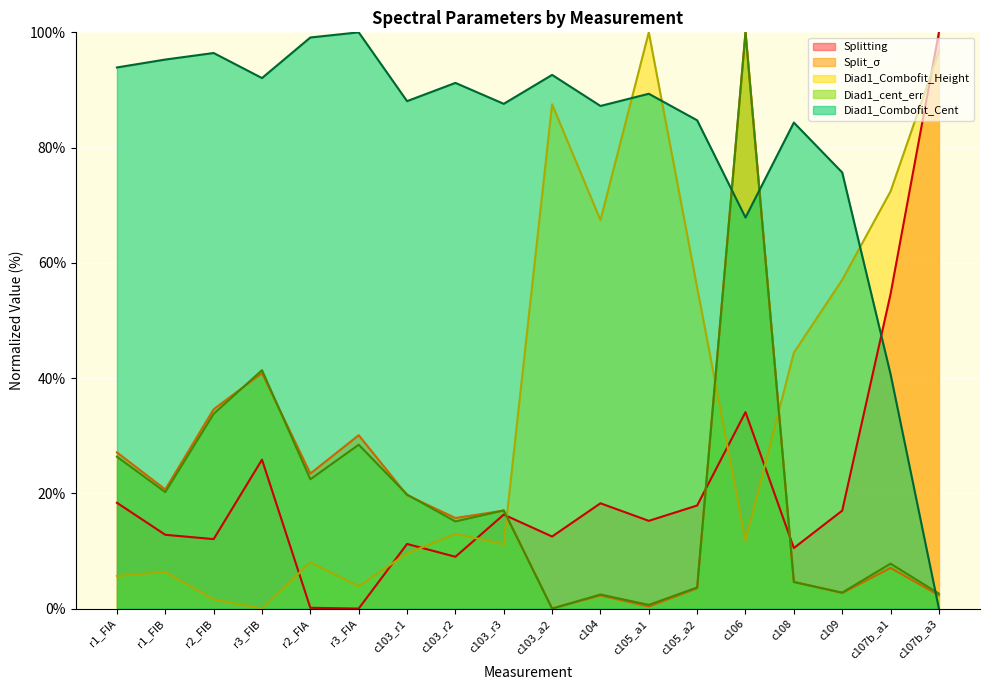

Which series has the largest range (max minus min)?

Splitting